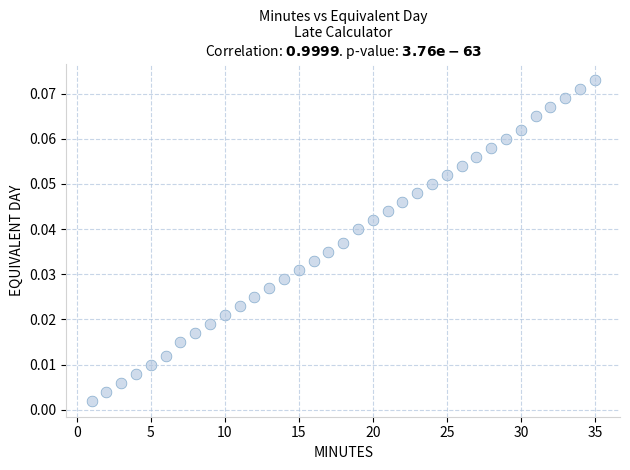

What is the range of X values (max minus min)?

34.0